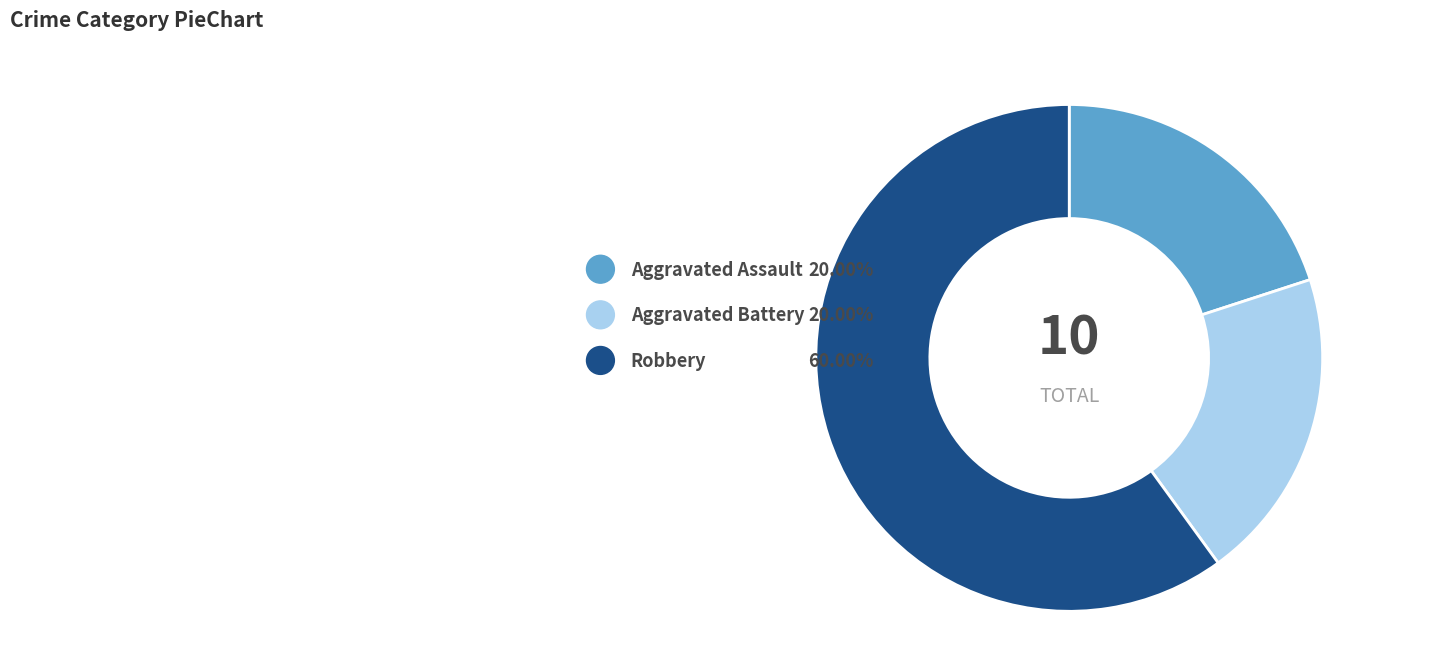

To the nearest percent, what percentage of the pie is Robbery?

60%